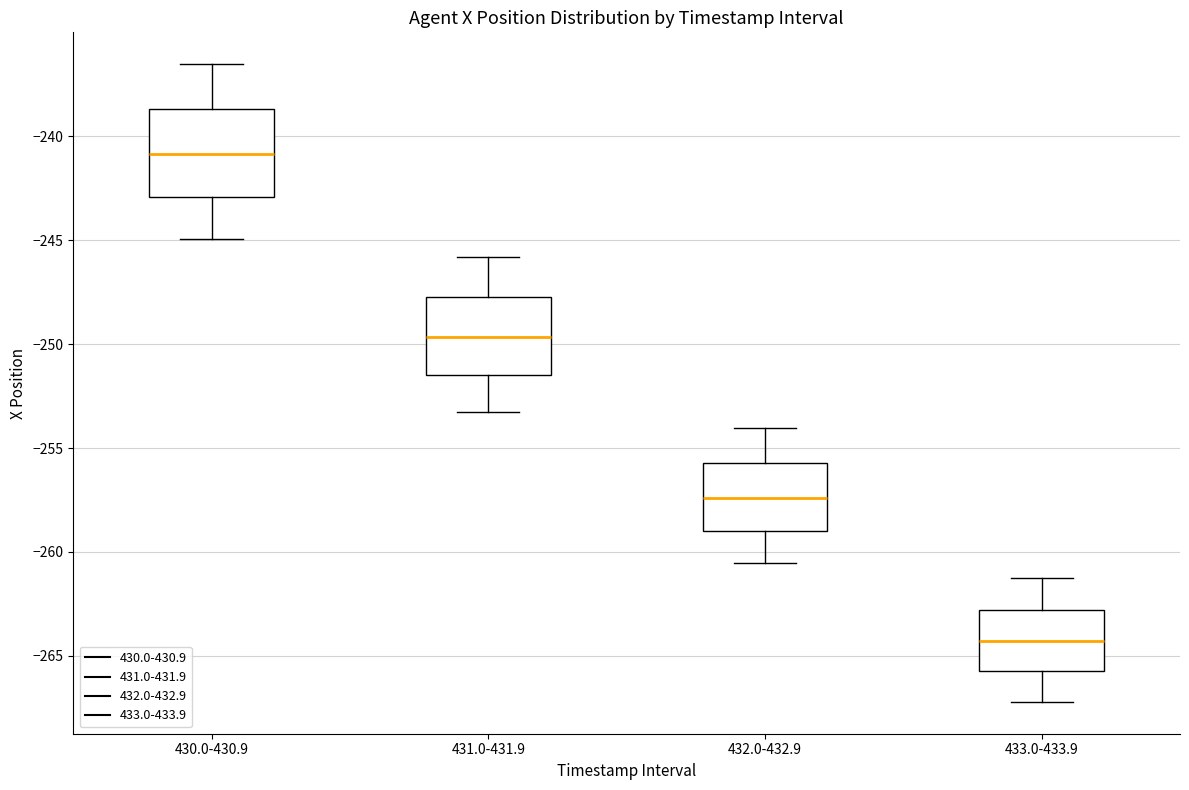

Reading left to right, transcribe this box plot: for each box, give where its median line is, the range the box spans, and where its two whiskers end, as read against the y-axis. The values are not printed on the chart, so give them approximately, as read against the axis.

430.0-430.9: median -241.0, box -243.0 to -238.5, whiskers -245.0 to -236.5
431.0-431.9: median -249.5, box -251.5 to -248.0, whiskers -253.0 to -246.0
432.0-432.9: median -257.5, box -259.0 to -255.5, whiskers -260.5 to -254.0
433.0-433.9: median -264.5, box -265.5 to -263.0, whiskers -267.0 to -261.0